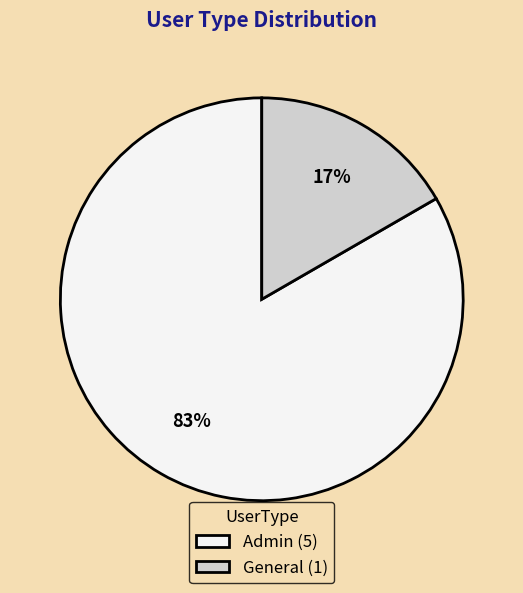

Is the sum of General (1) and Admin (5) greater than half?

Yes